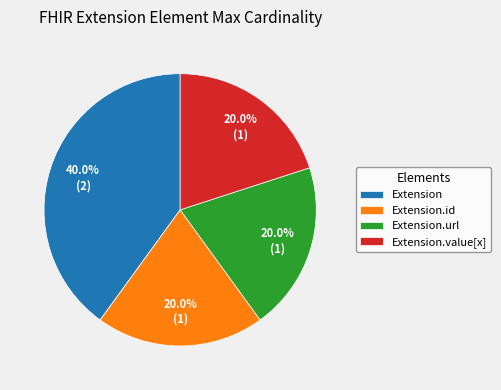

Count the number of slices in the pie.

4